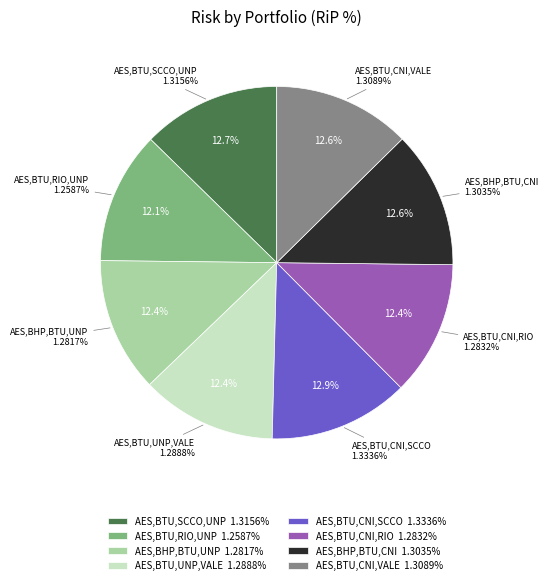

How much of the chart is everything except AES,BTU,CNI,VALE?

87.4%